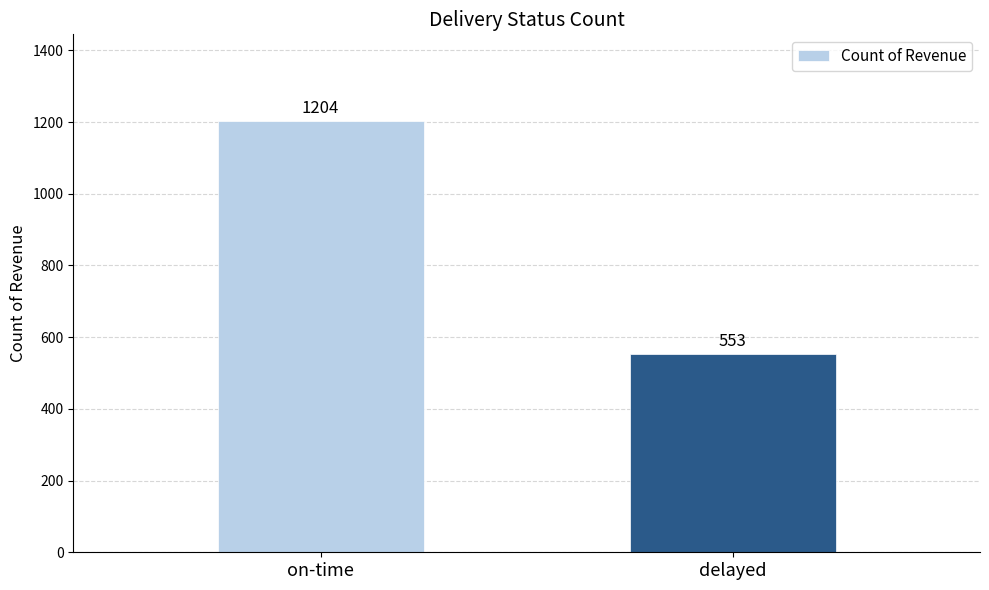

How many data points are less than 1204?

1